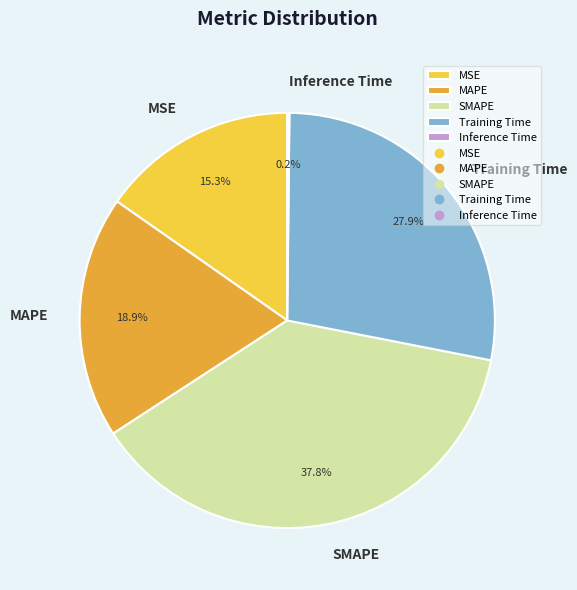

Combined, do Training Time and MSE account for over 50%?

No